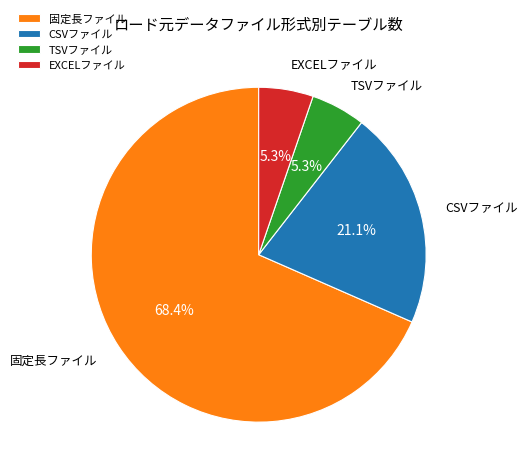

The CSVファイル slice represents 35% of the pie. True or false?

False